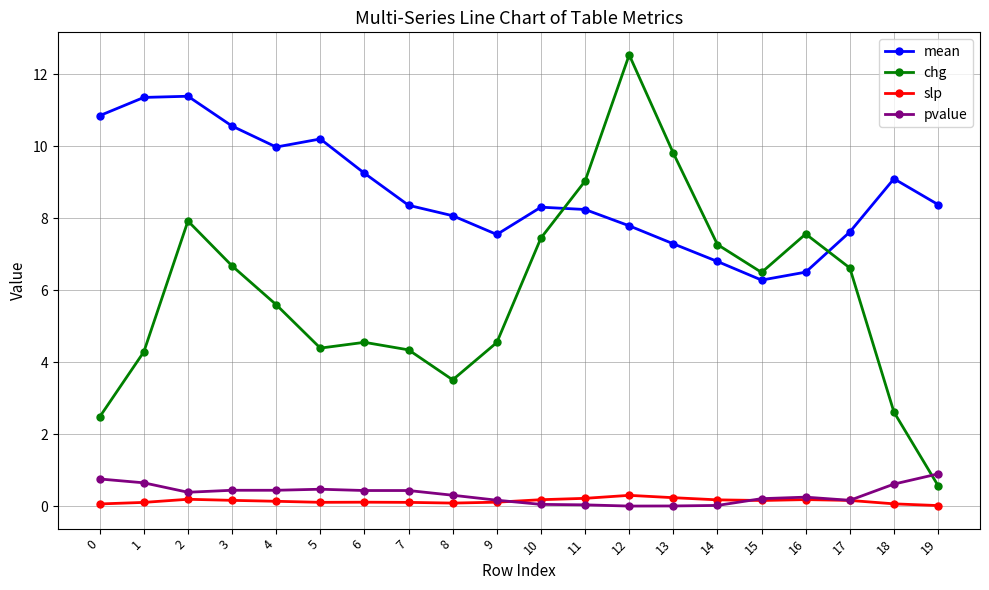

The mean series shows 10.7 at 9. True or false?

False